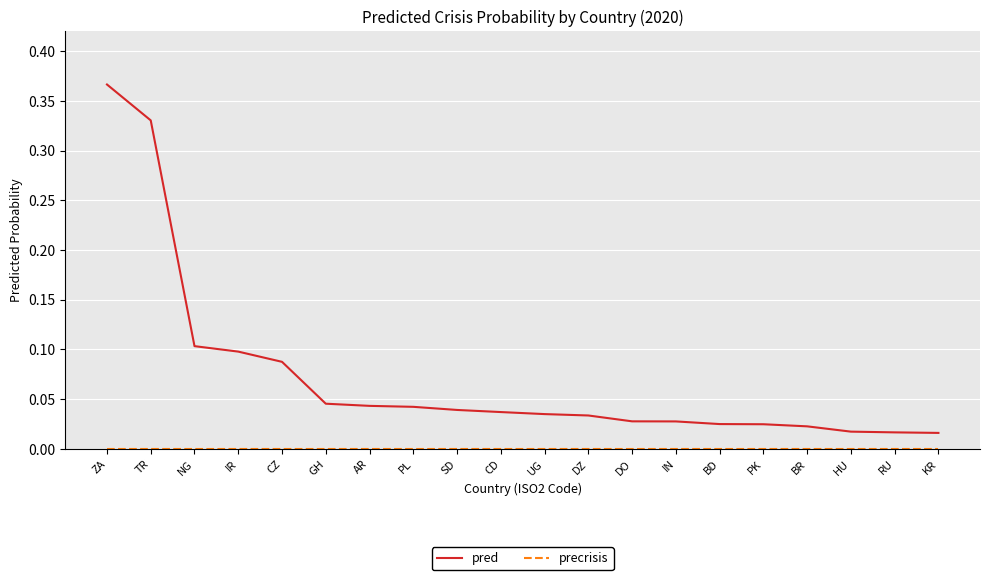

What position from the left is TR?

2